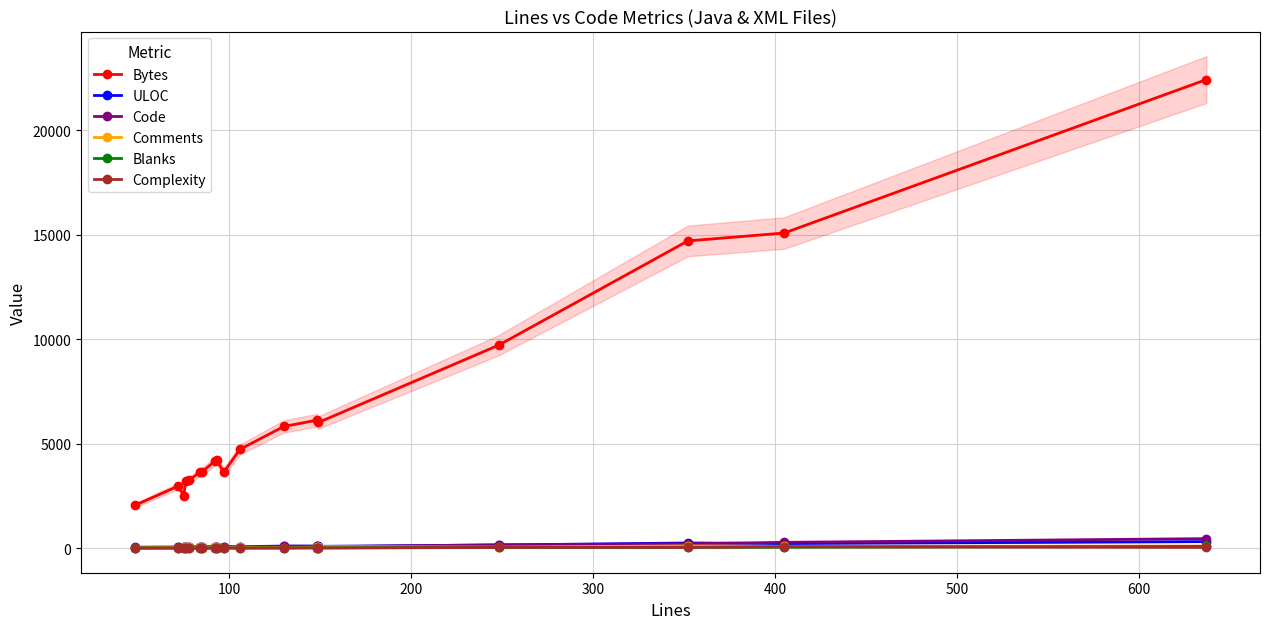

Is the value of Complexity at 15 greater than the value of ULOC at 13?

No